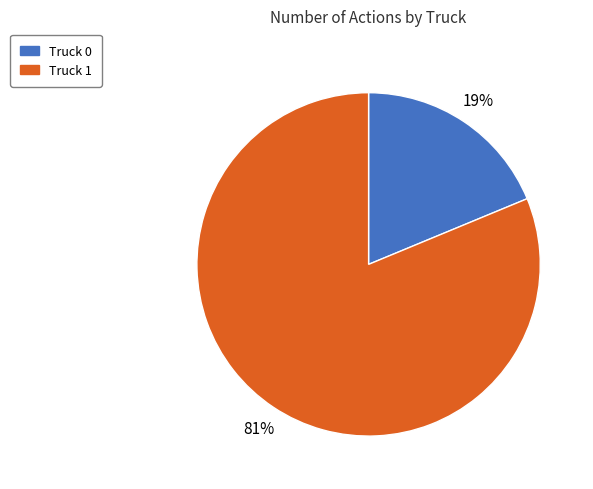

Does any single category account for the majority?

Yes